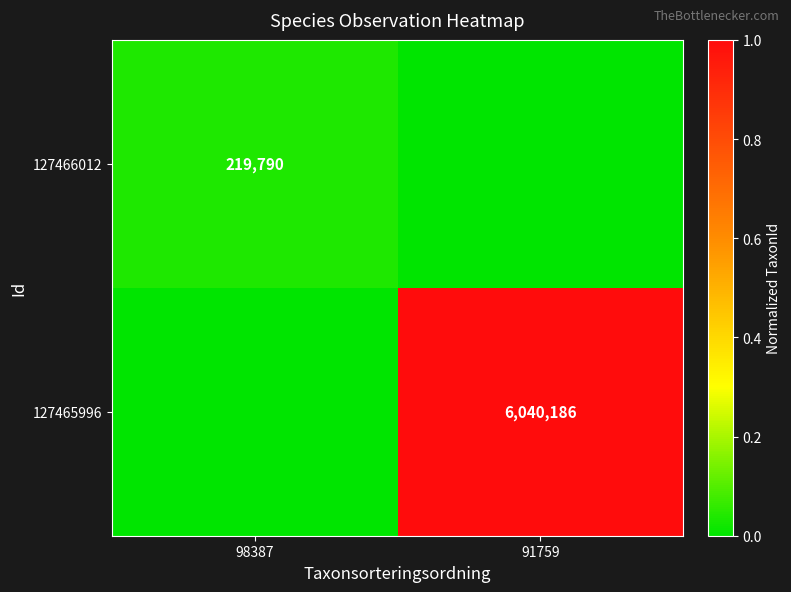

The value of 127465996 at 91759 is 6040186. True or false?

True